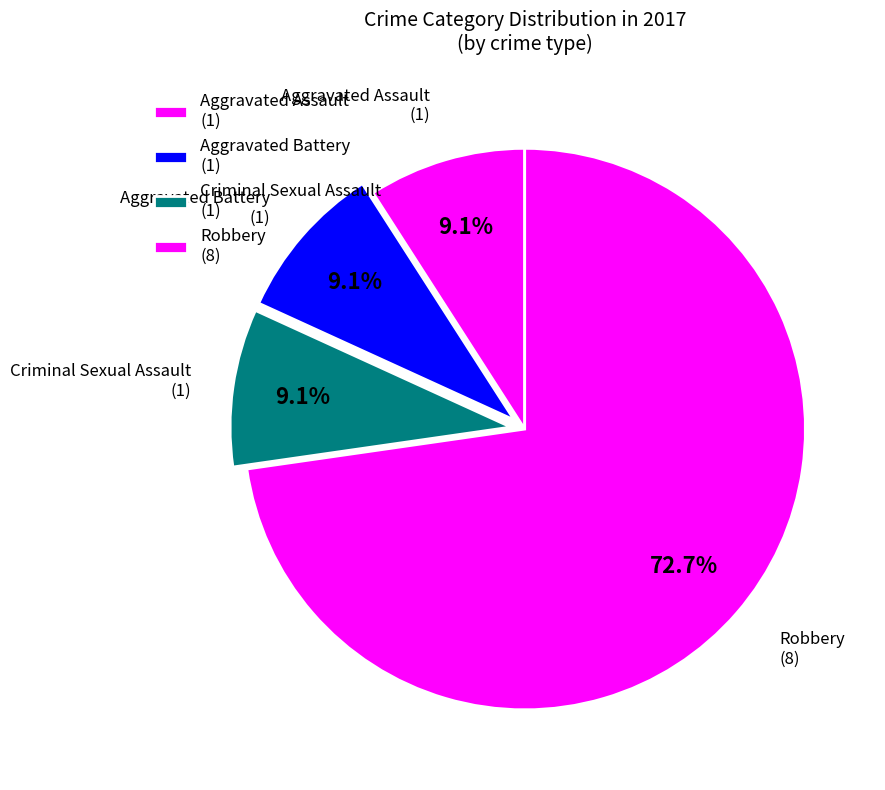

How many segments does this pie chart have?

4